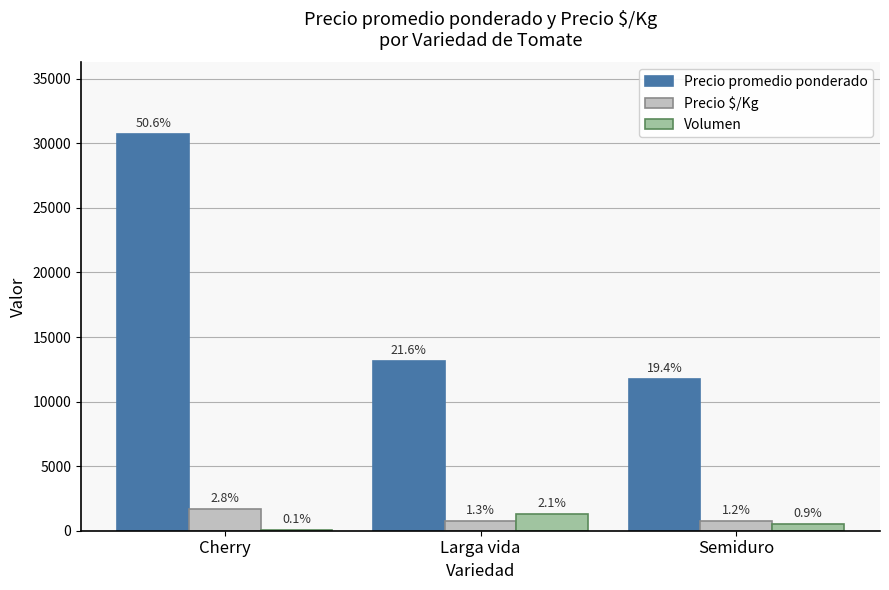

What is the difference between the maximum and minimum values in the Precio promedio ponderado series?

18980